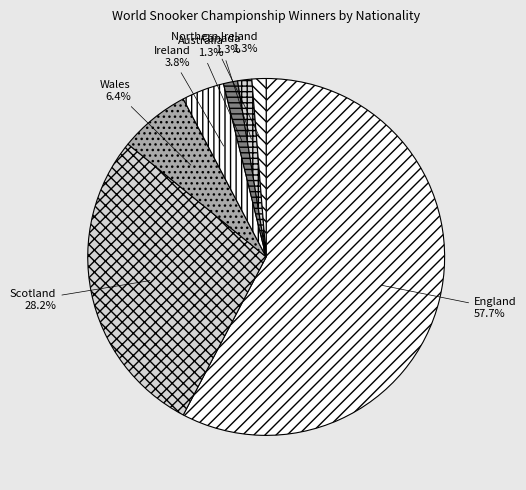

How many segments does this pie chart have?

7